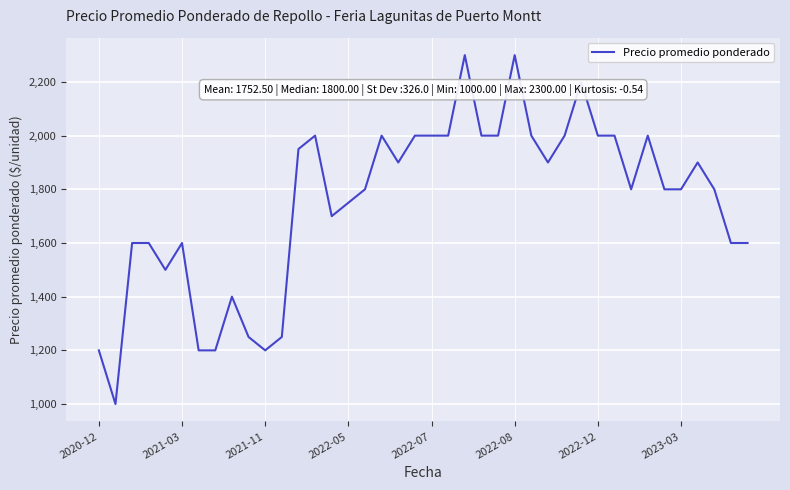

What is the minimum value shown in the chart?

1000